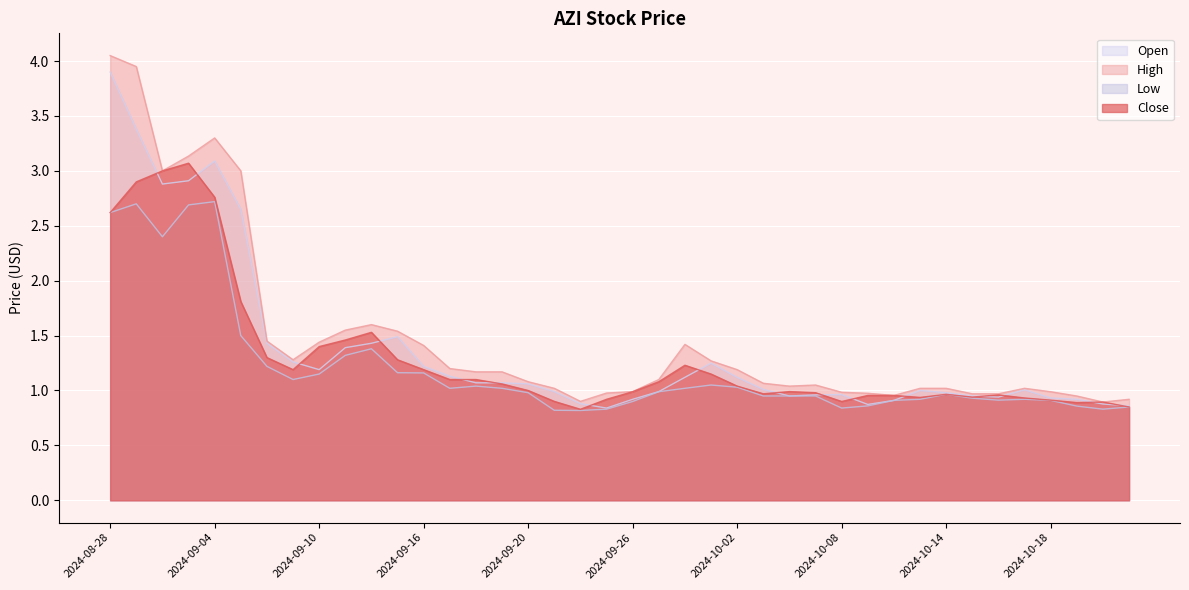

What is the label of the 13th point from the left?

2024-09-16